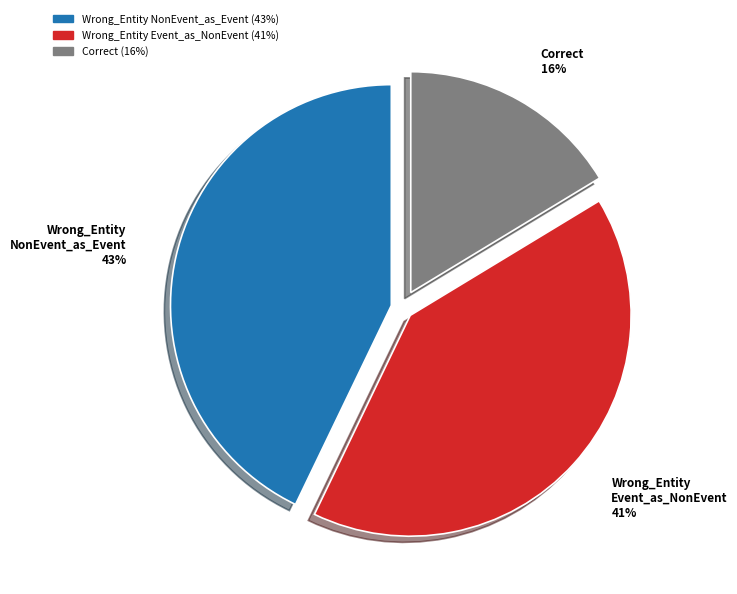

Count the number of slices in the pie.

3